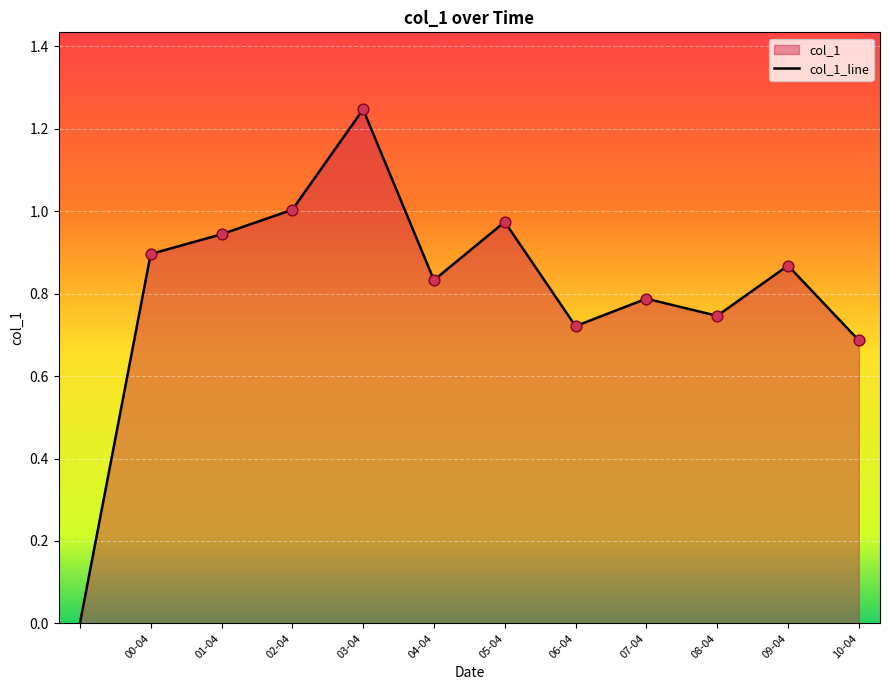

Between 01-04 and 03-04, which is larger?

03-04